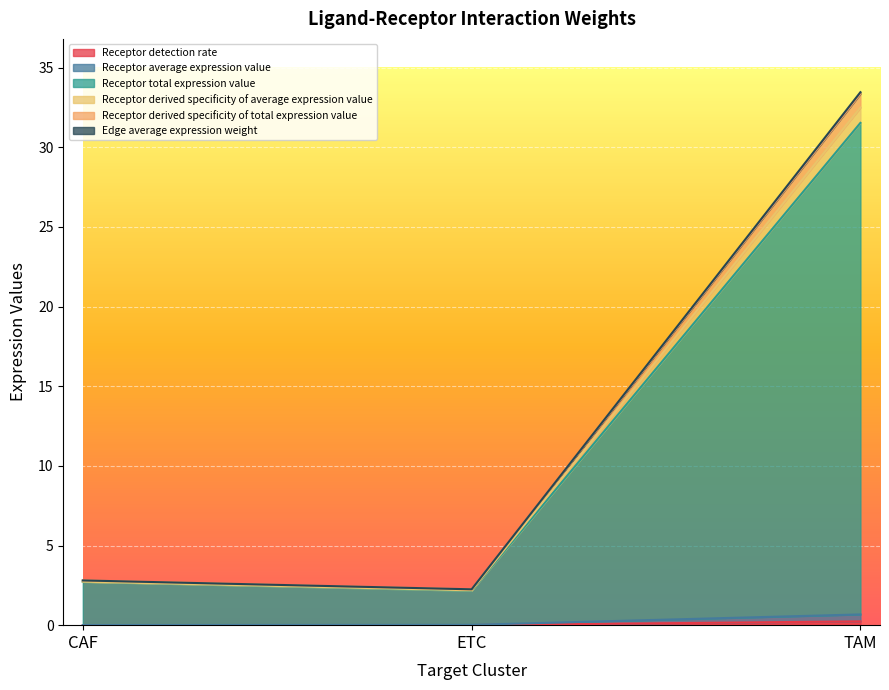

What are all the series names shown in the legend?

Receptor detection rate, Receptor average expression value, Receptor total expression value, Receptor derived specificity of average expression value, Receptor derived specificity of total expression value, Edge average expression weight